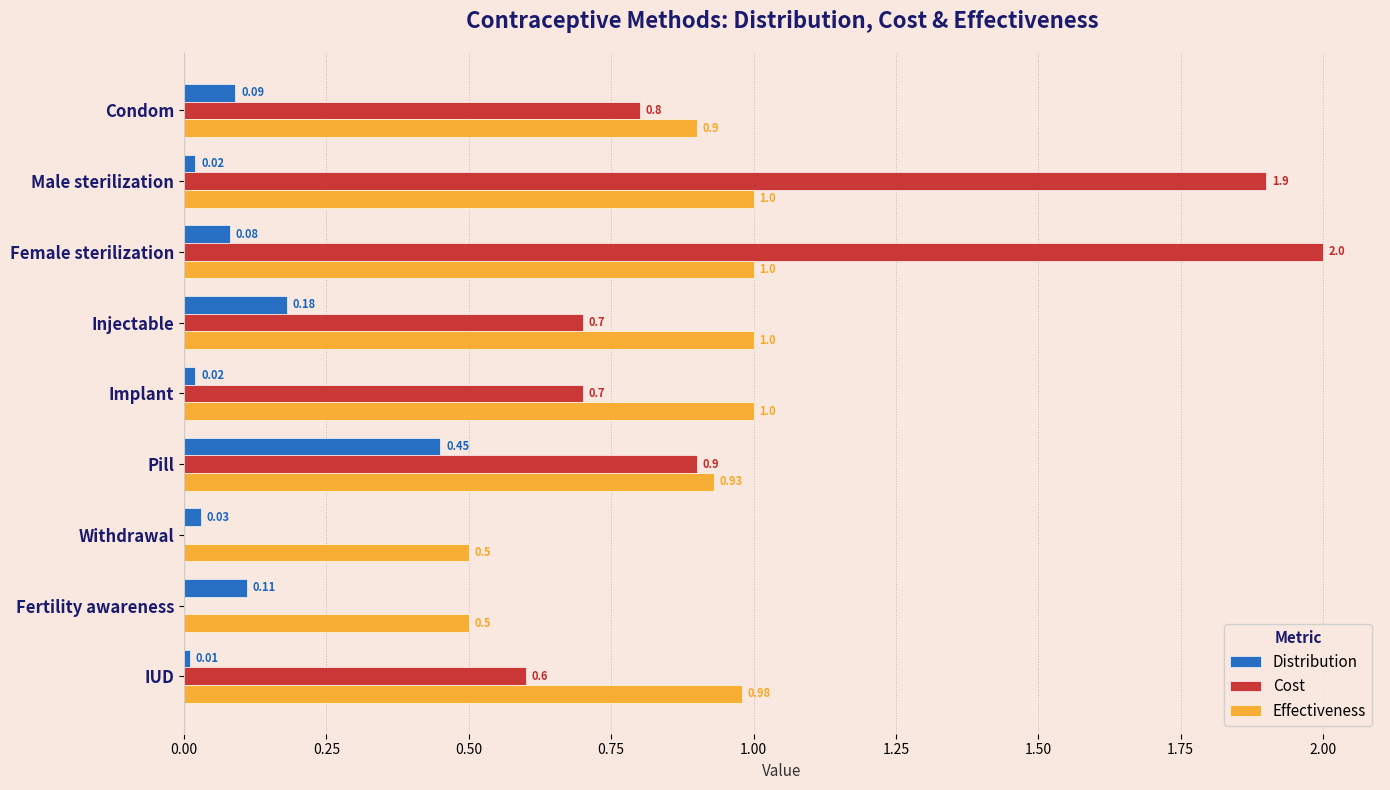

What are all the series names shown in the legend?

Distribution, Cost, Effectiveness